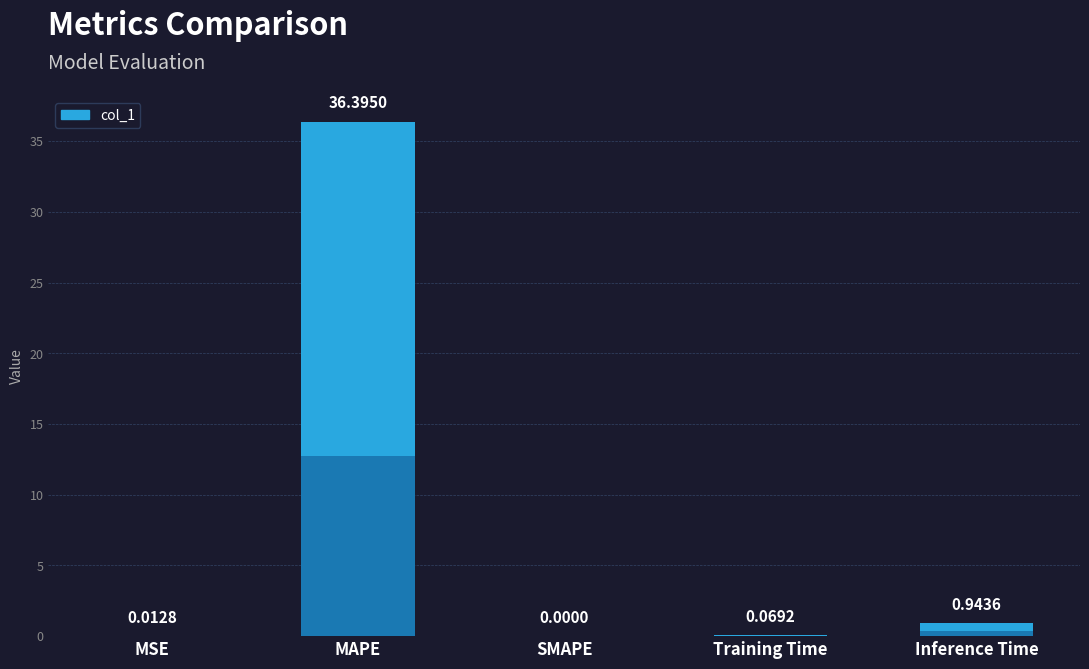

What is the label of the 2nd bar from the left?

MAPE